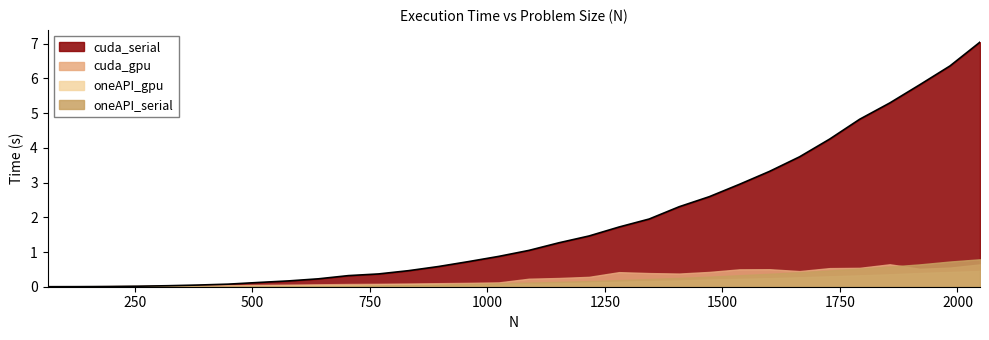

True or false: oneAPI_gpu has a value of 0.1 at 896.

True